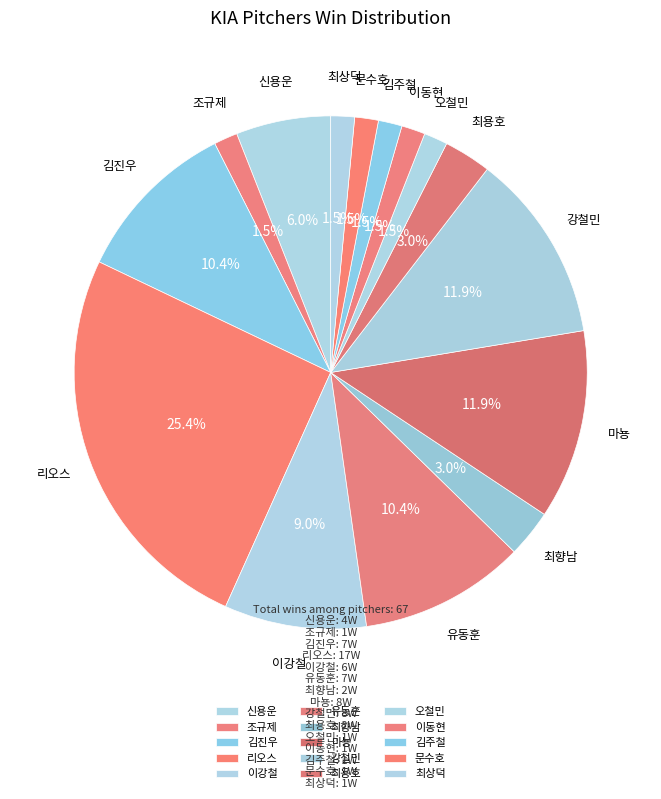

How many slices are in this pie chart?

15